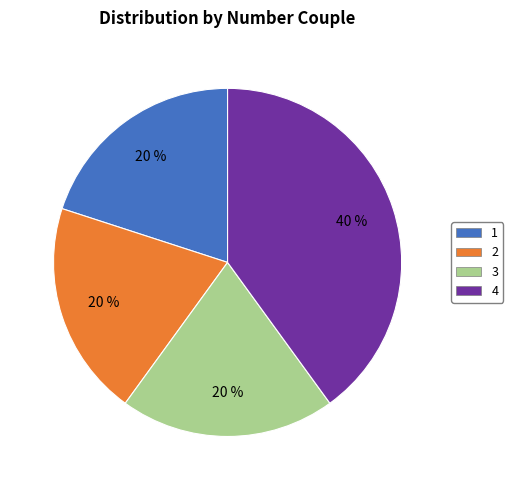

Which category has the biggest portion of the pie?

4